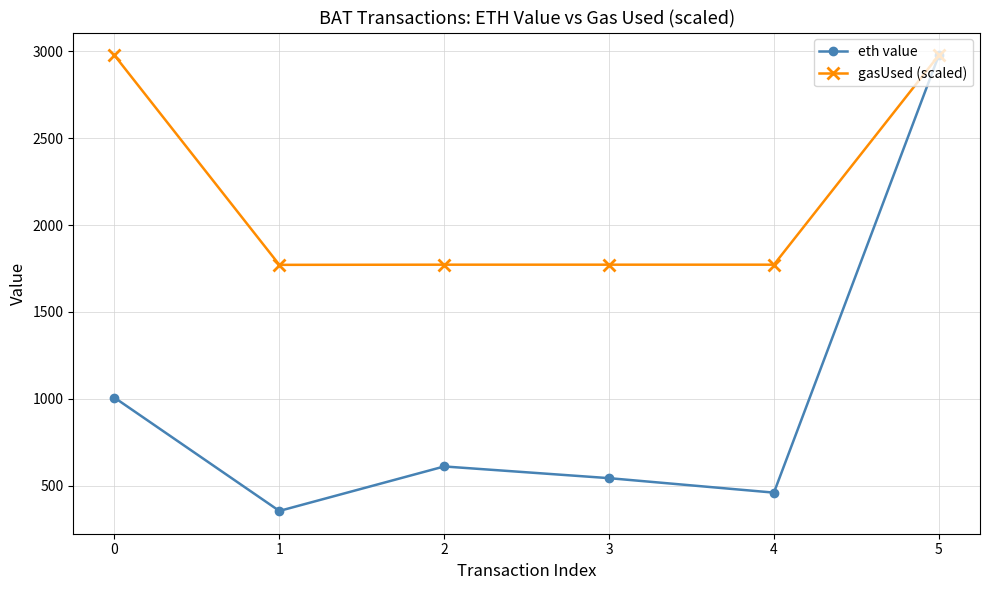

List the series in order of their overall mean, lowest first.

eth value, gasUsed (scaled)